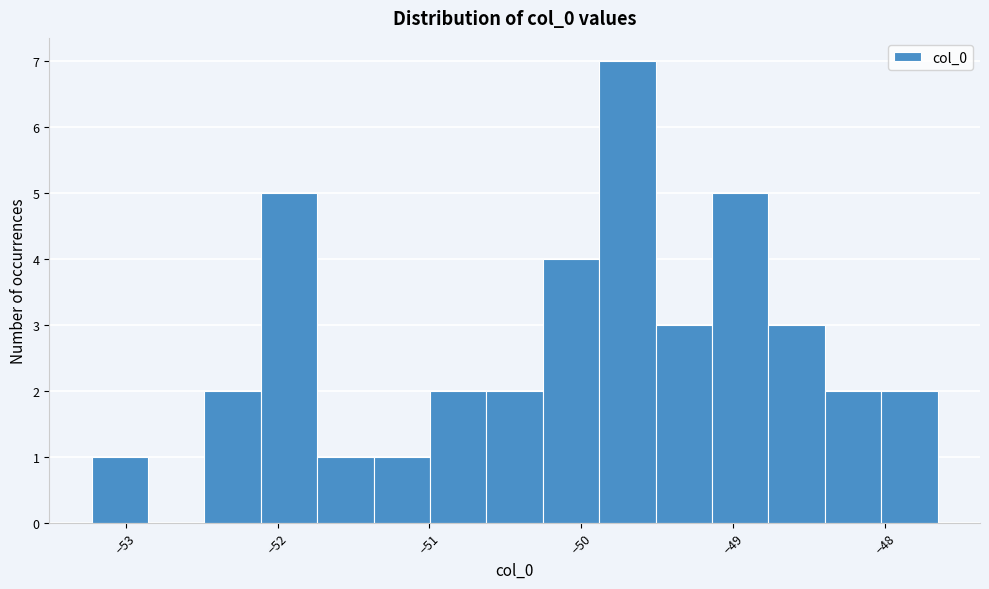

Read against the x-axis, roughly where is the centre of the tallest bar?

-49.7